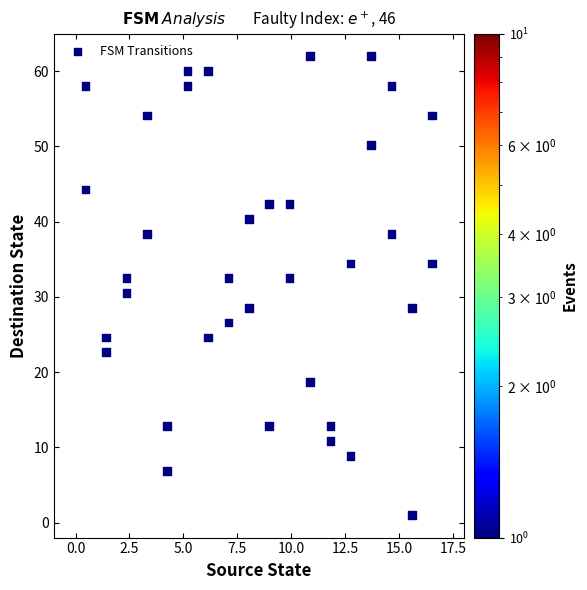

What is the range of Y values (max minus min)?

61.0